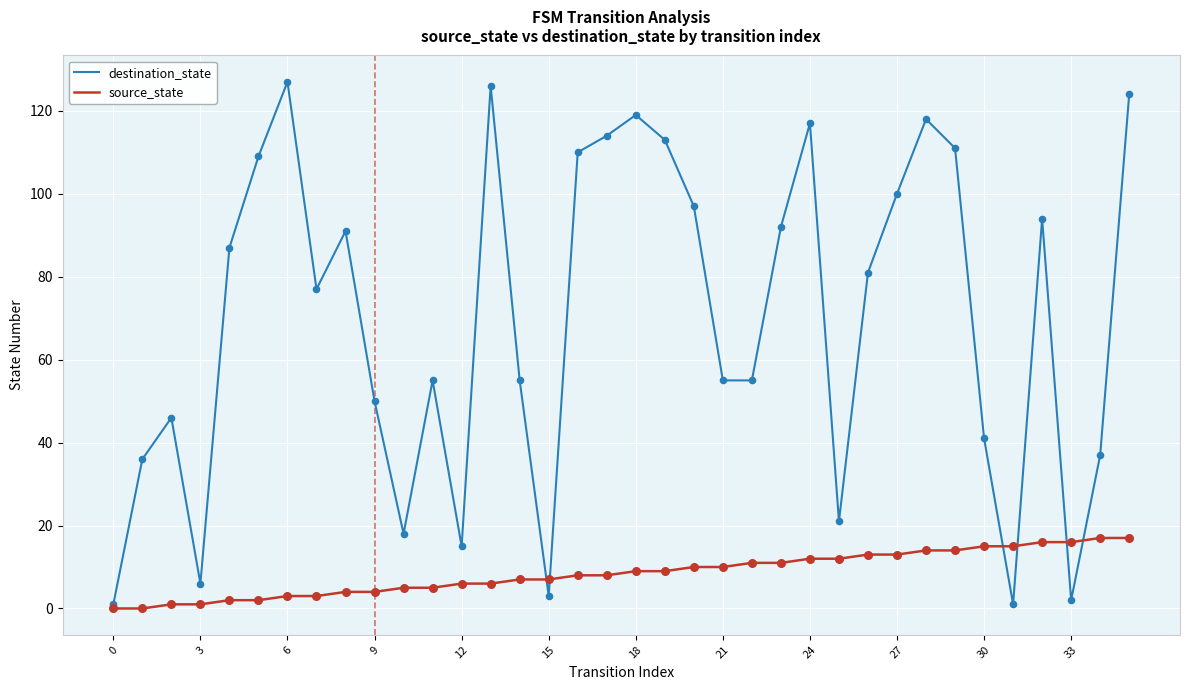

Which series has the largest range (max minus min)?

destination_state